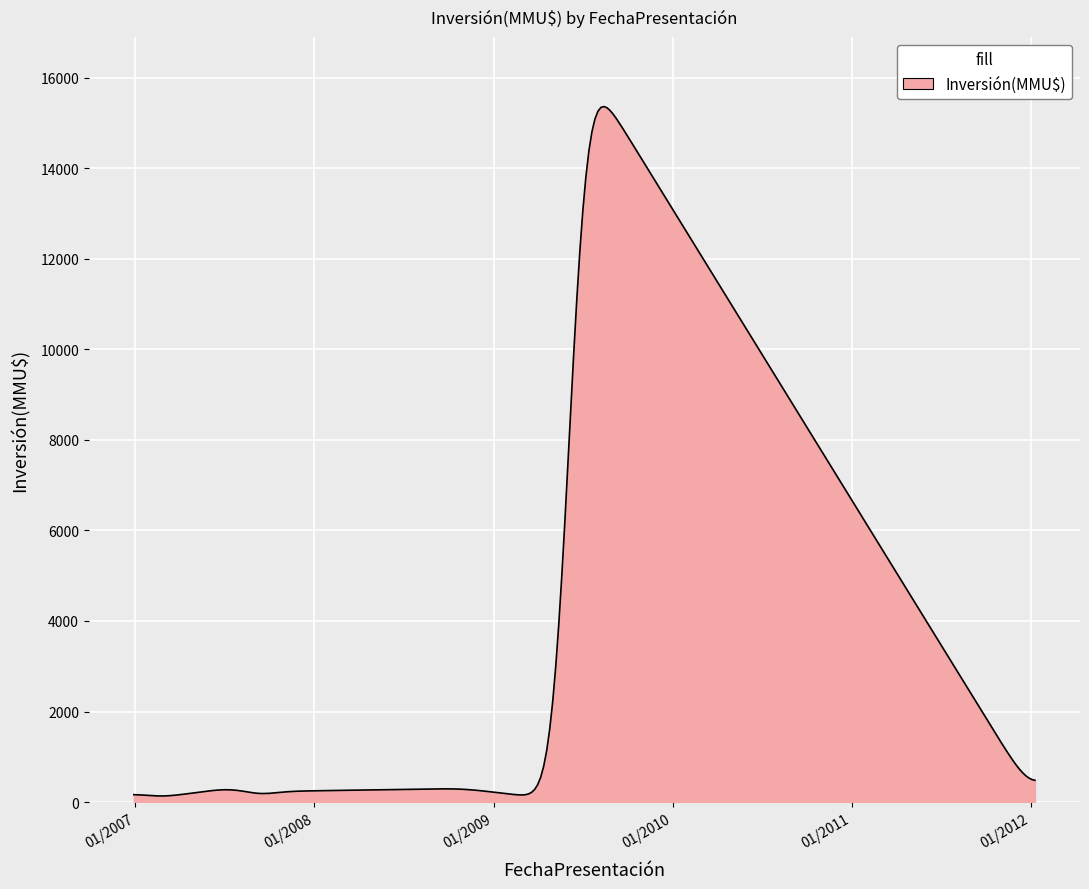

What is the difference between the maximum and minimum values?

15231.9